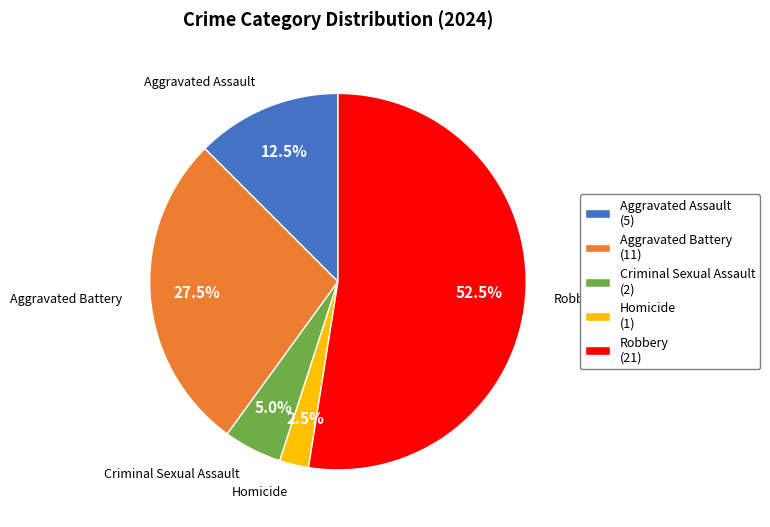

Which slice is the smallest?

Homicide